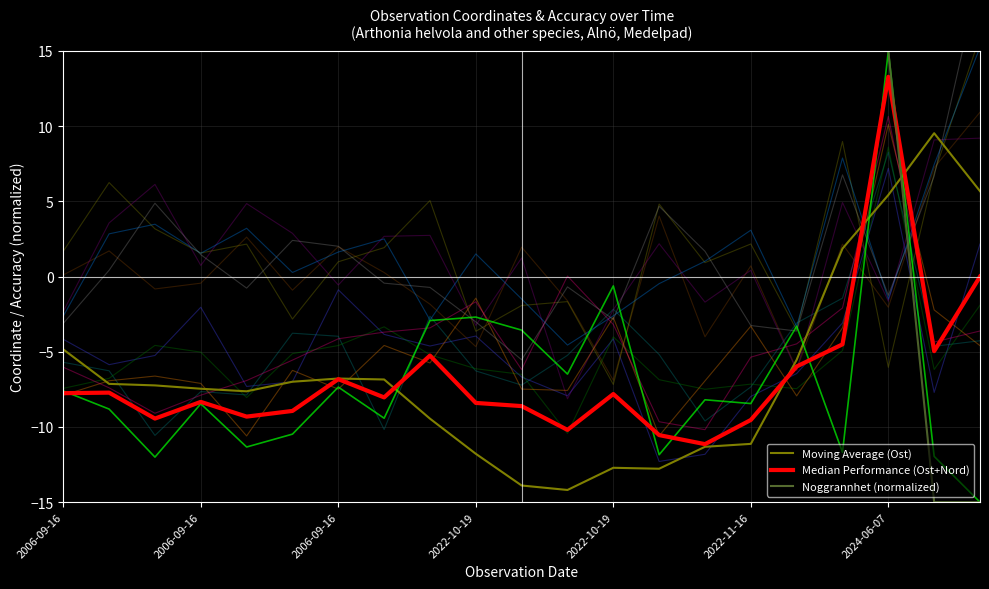

Where does the Nord (normalized) series first go above -8?

2006-09-16